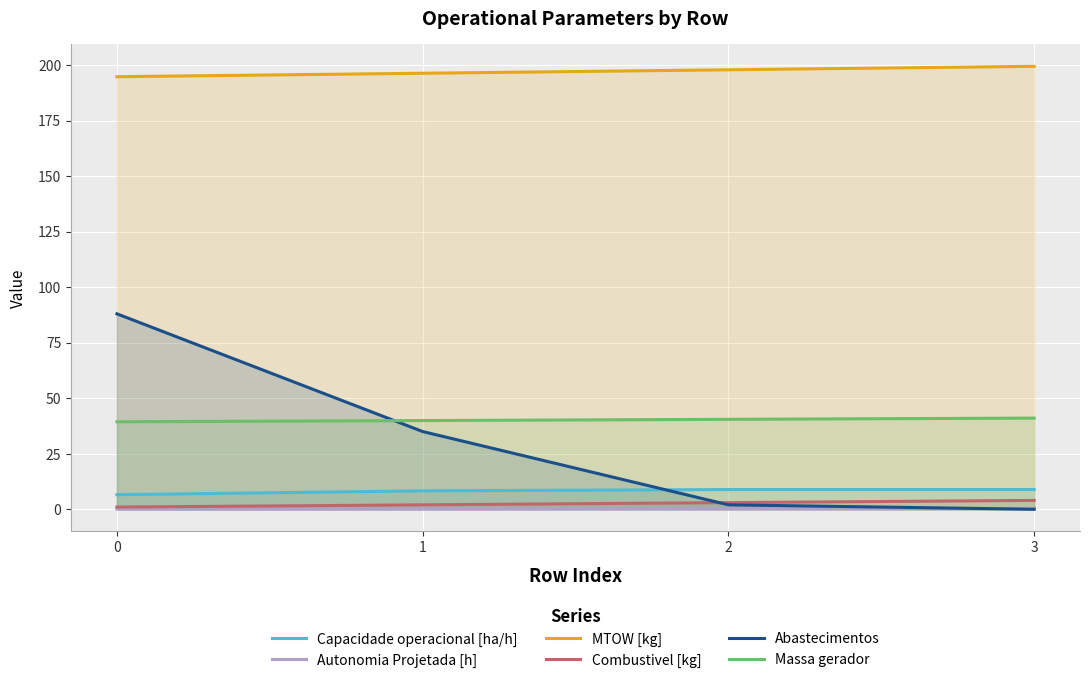

Between 0 and 1, which is larger?

1